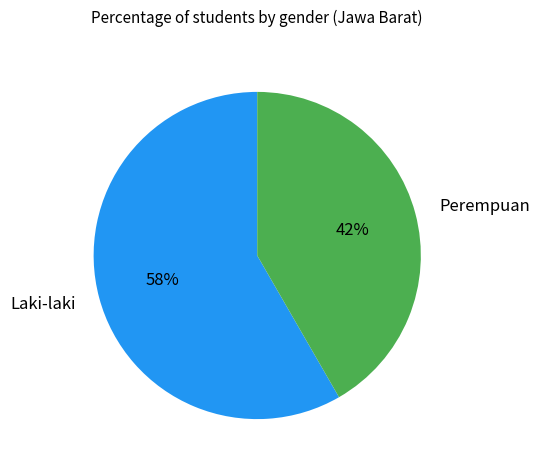

True or false: Perempuan accounts for 54% of the total.

False